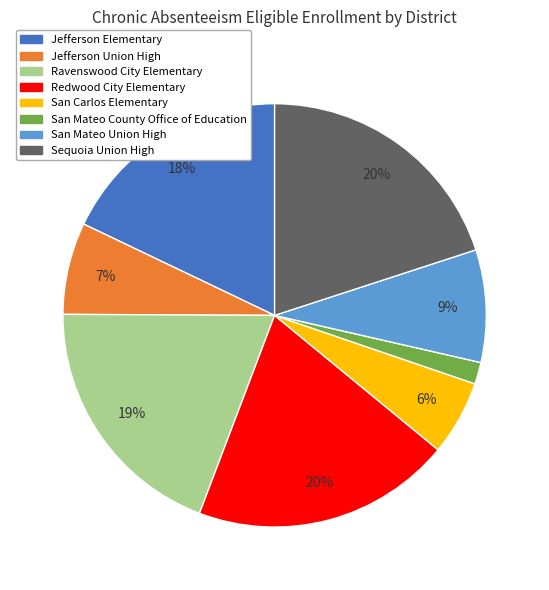

Combined, do San Mateo County Office of Education and Sequoia Union High account for over 50%?

No